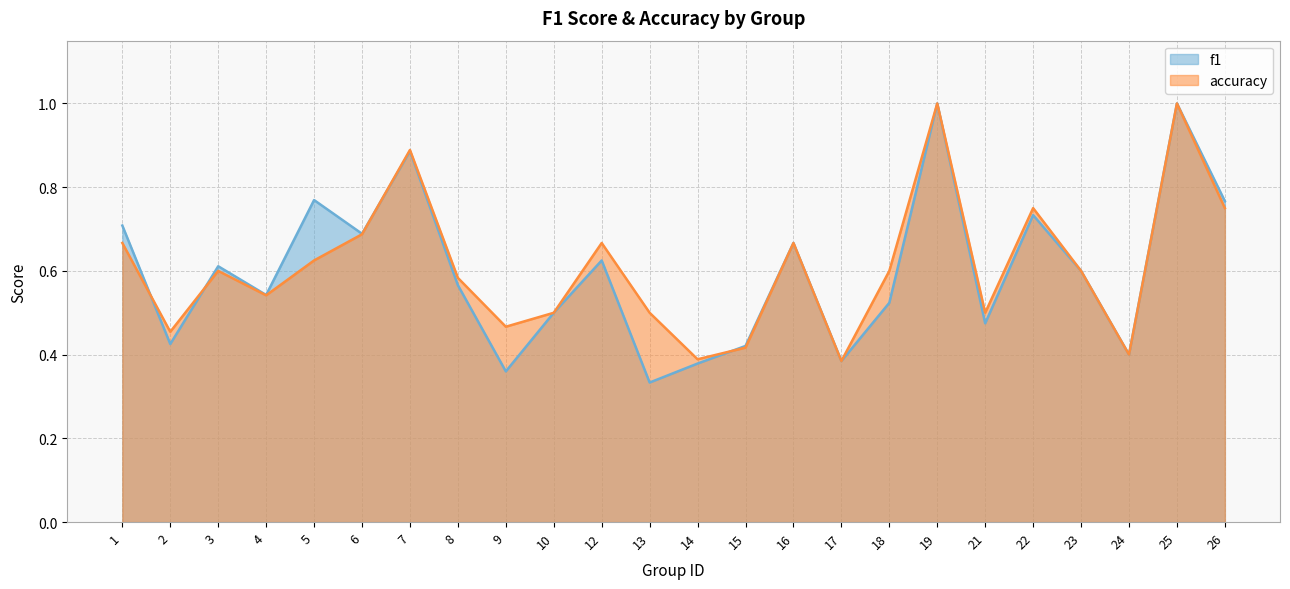

Count the accuracy values in the range 0 to 1.

24